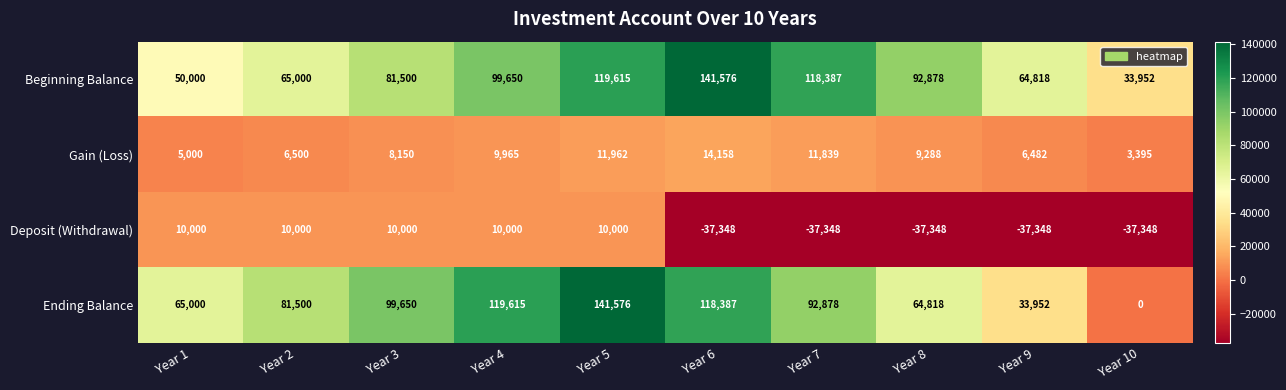

What is the difference between the maximum and minimum values in the Gain (Loss) series?

10763